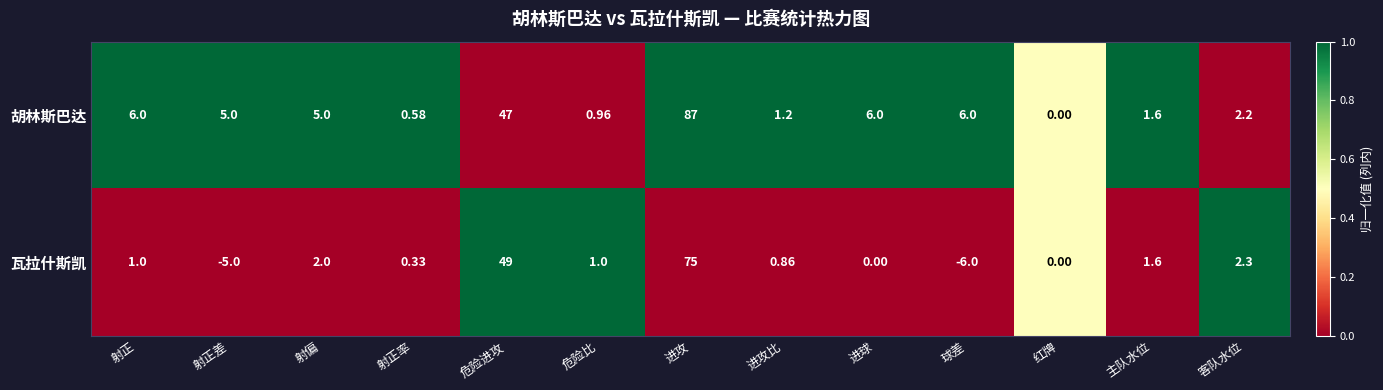

List the series in order of their peak value, highest first.

胡林斯巴达, 瓦拉什斯凯